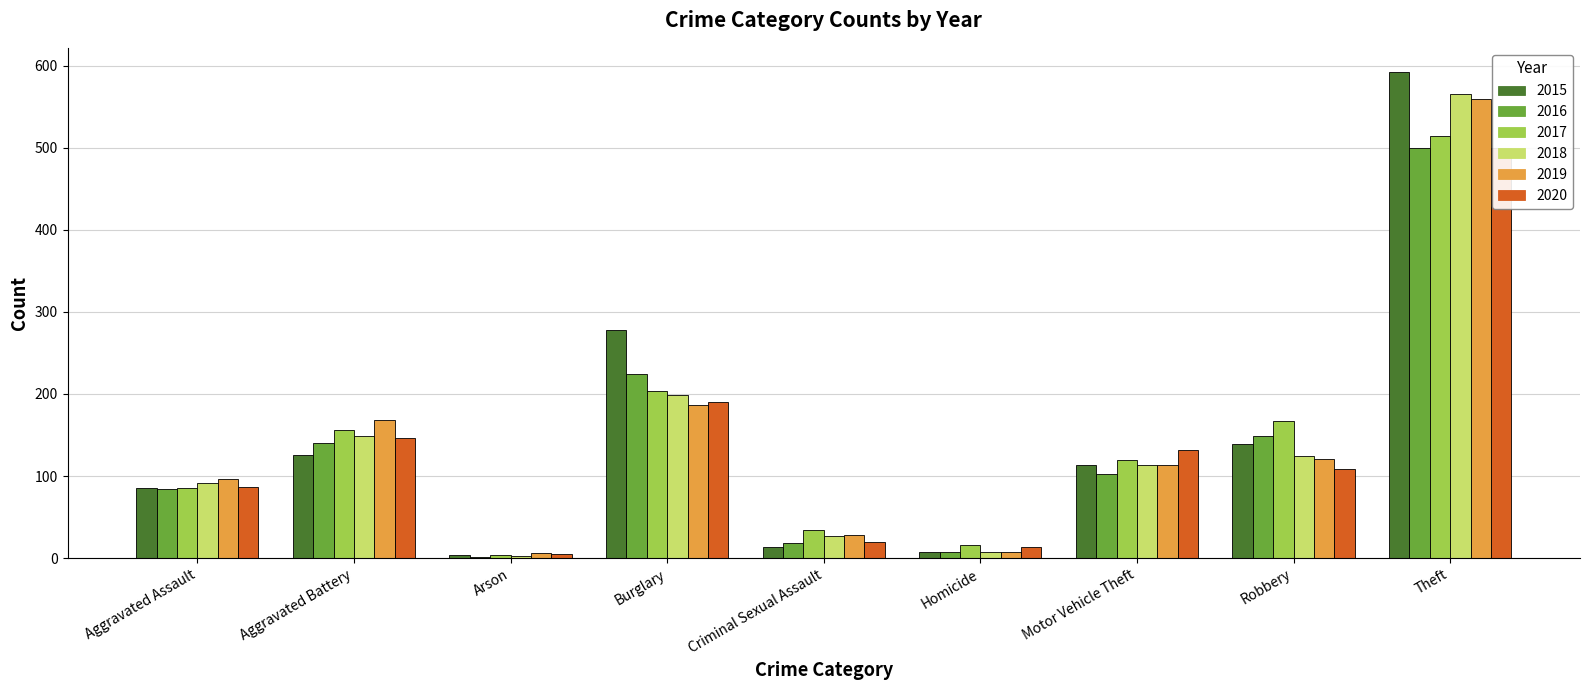

How many data points does each series have?

9